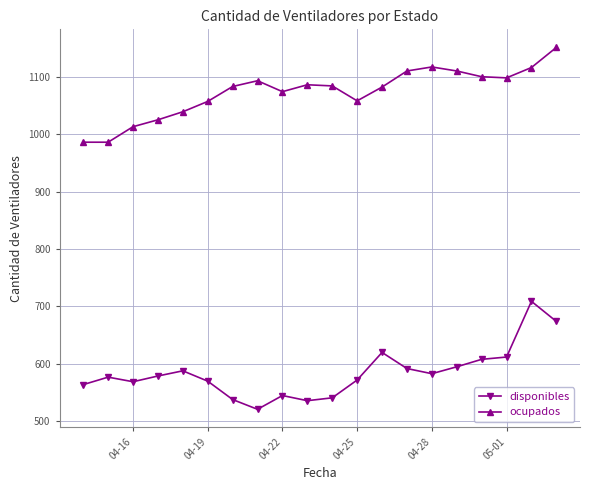

What is the difference between the maximum and minimum values in the disponibles series?

188